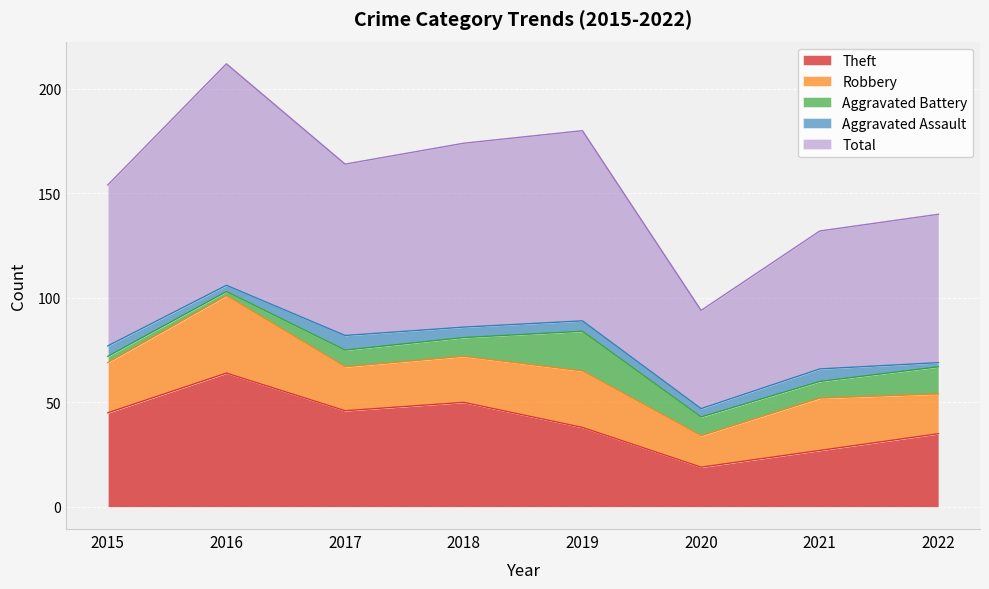

True or false: Robbery has more than 0 points higher than both neighbors.

True